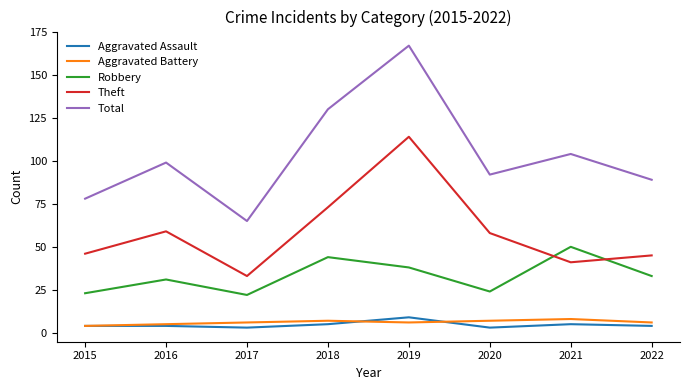

At which category is the sum across all series the highest?

2019